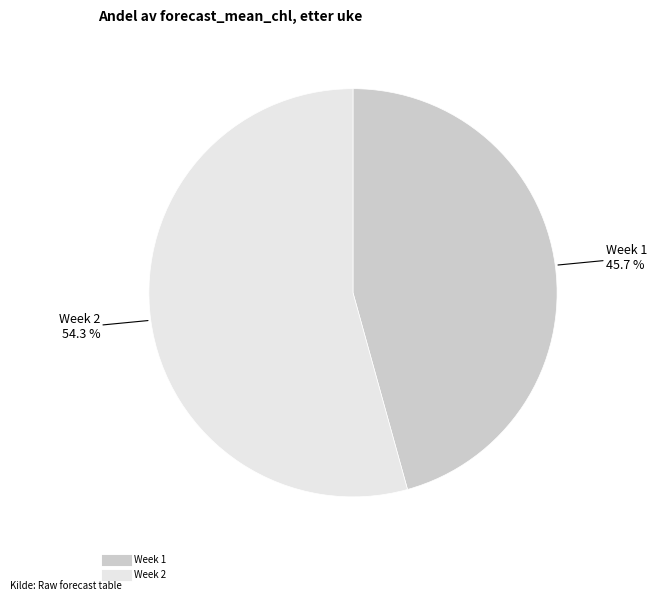

Is there any slice that represents more than half of the pie?

Yes